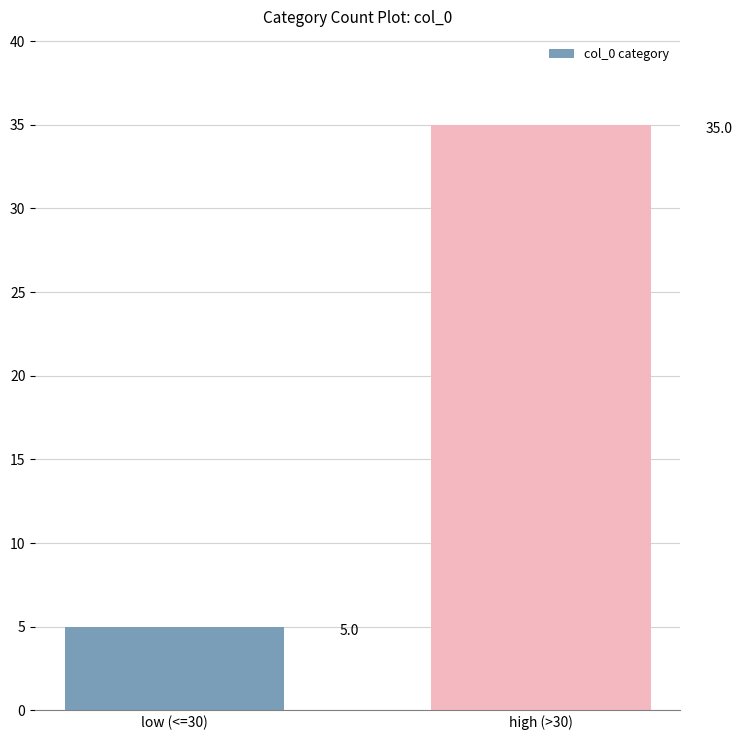

Rank the categories by value from highest to lowest.

high (>30), low (<=30)